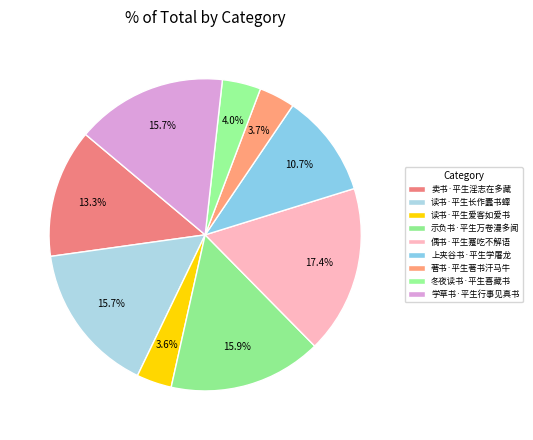

Approximately how many times larger is the value at 卖书·平生淫志在多藏 compared to 偶书·平生蹇吃不解语?

0.8